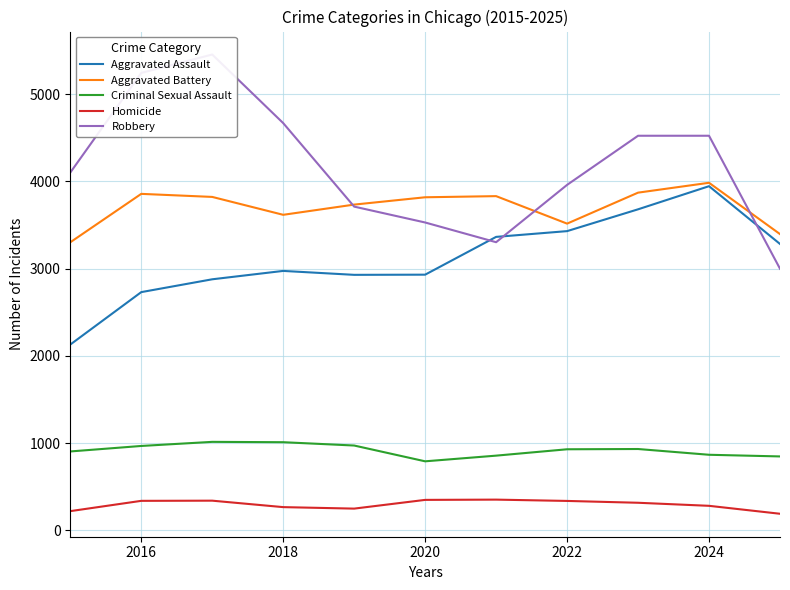

Count the number of categories in the chart.

11